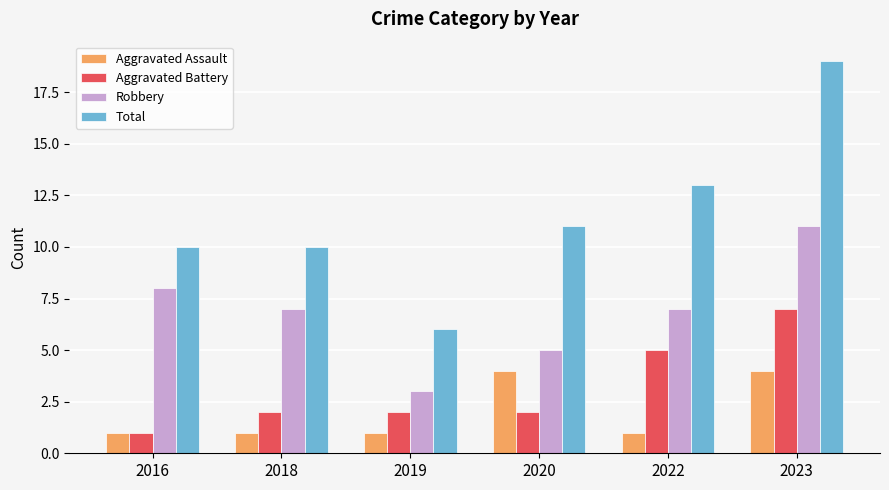

What is the smallest value displayed?

1